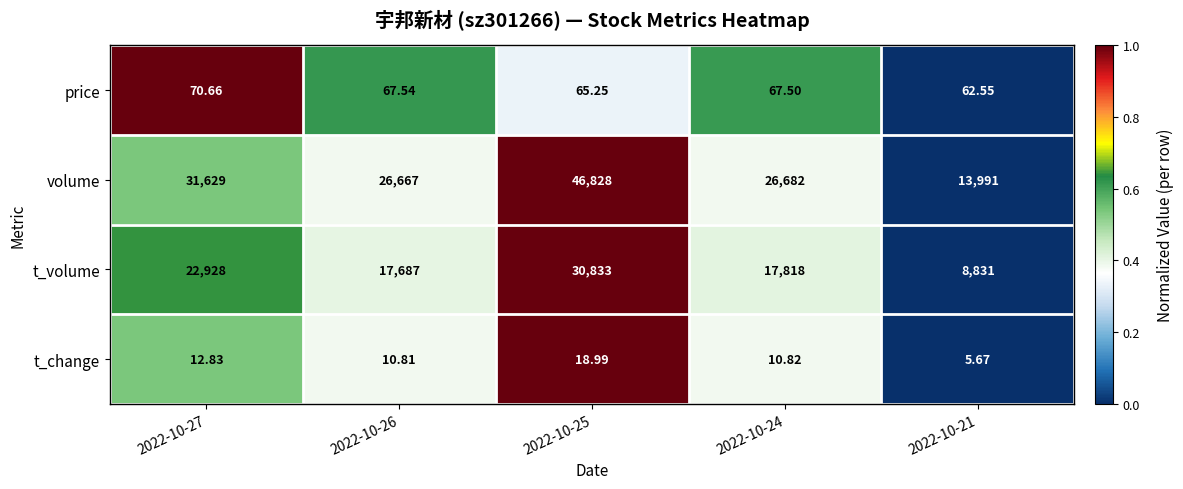

Which series has the largest total across all categories?

volume